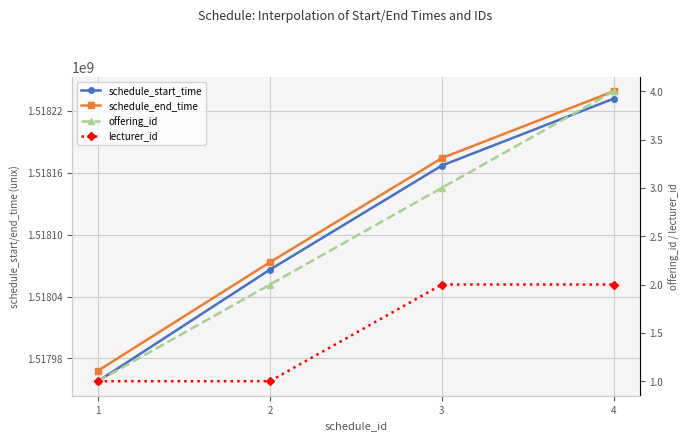

Which series changed the most between 1 and 4?

schedule_start_time